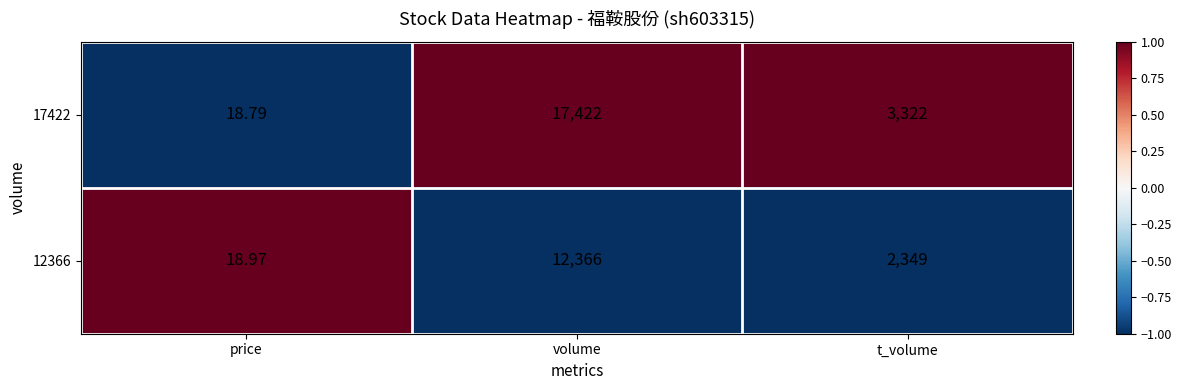

List the series in order of their overall mean, highest first.

17422, 12366